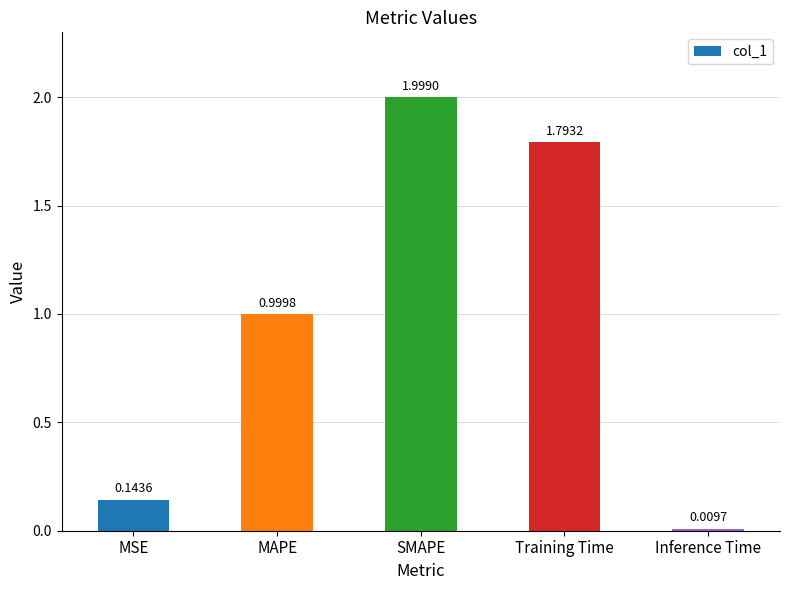

Count the number of categories in the chart.

5